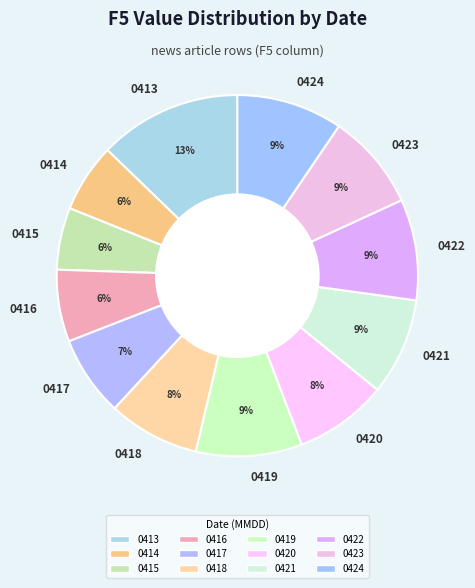

How many slices are in this pie chart?

12